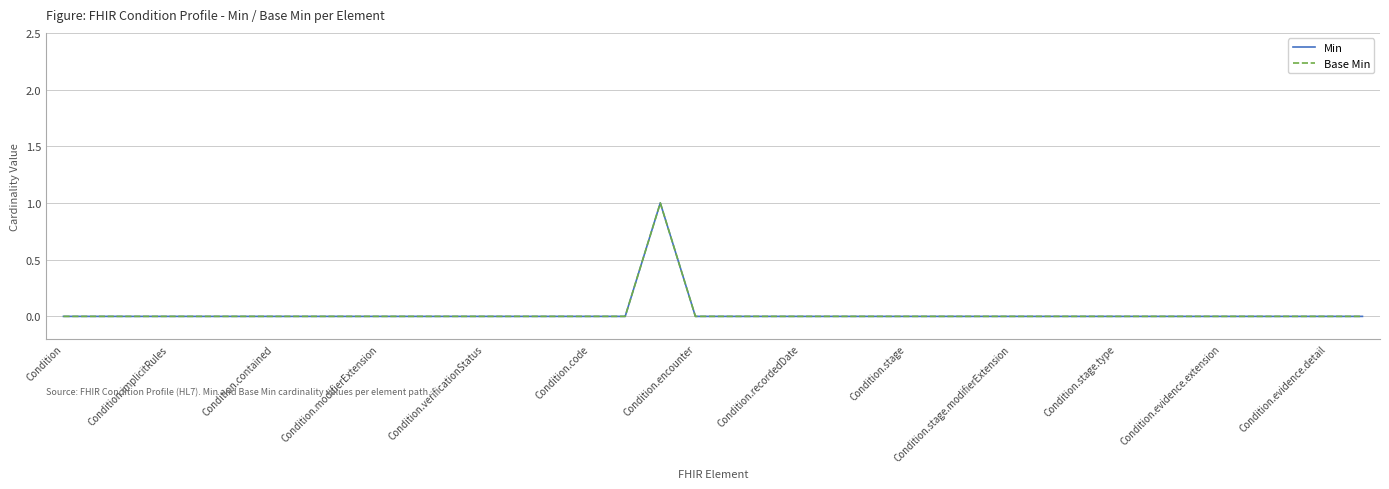

What is the difference between the maximum and second lowest values in the Min series?

1